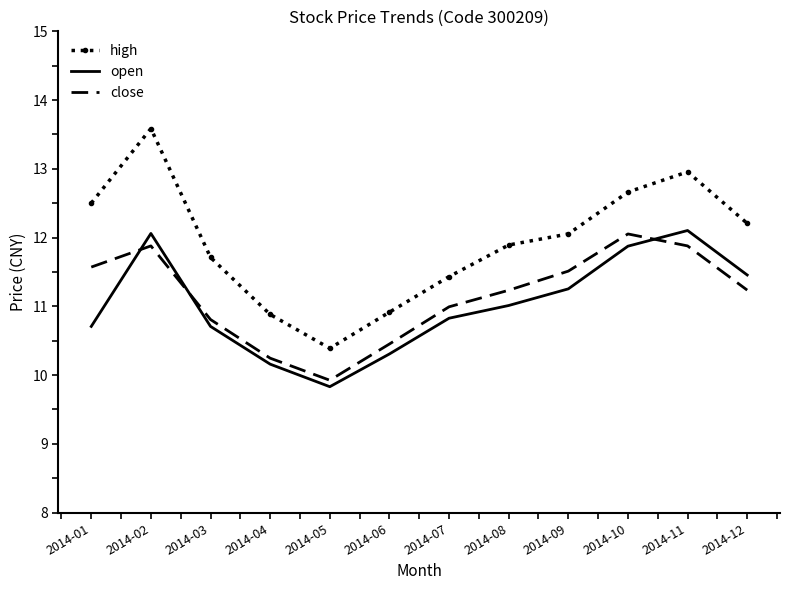

In open, how many points are lower than both neighbors (excluding endpoints)?

1